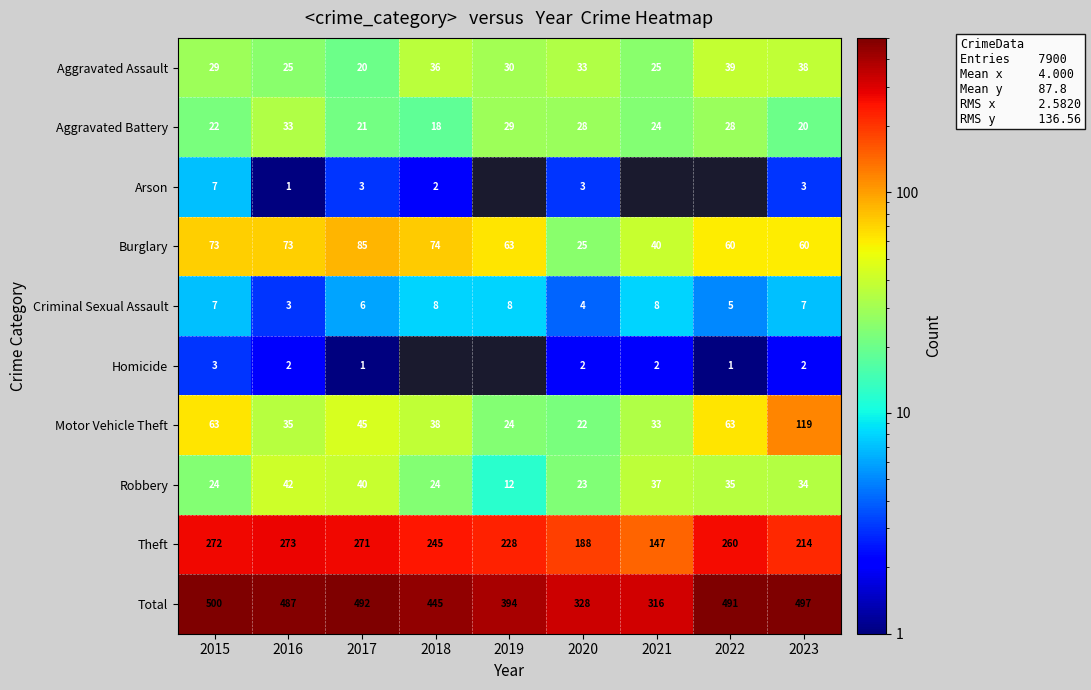

What is the spread (max minus min) of values at 2019?

386.0